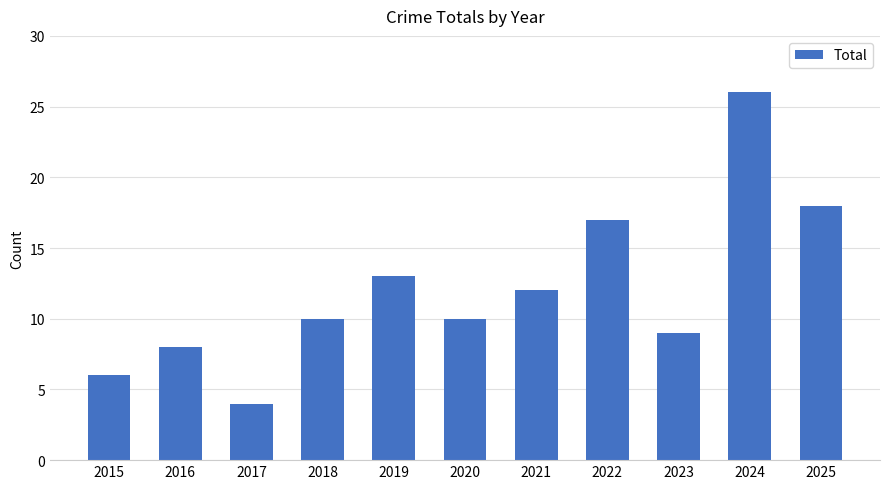

Are the bars horizontal?

No